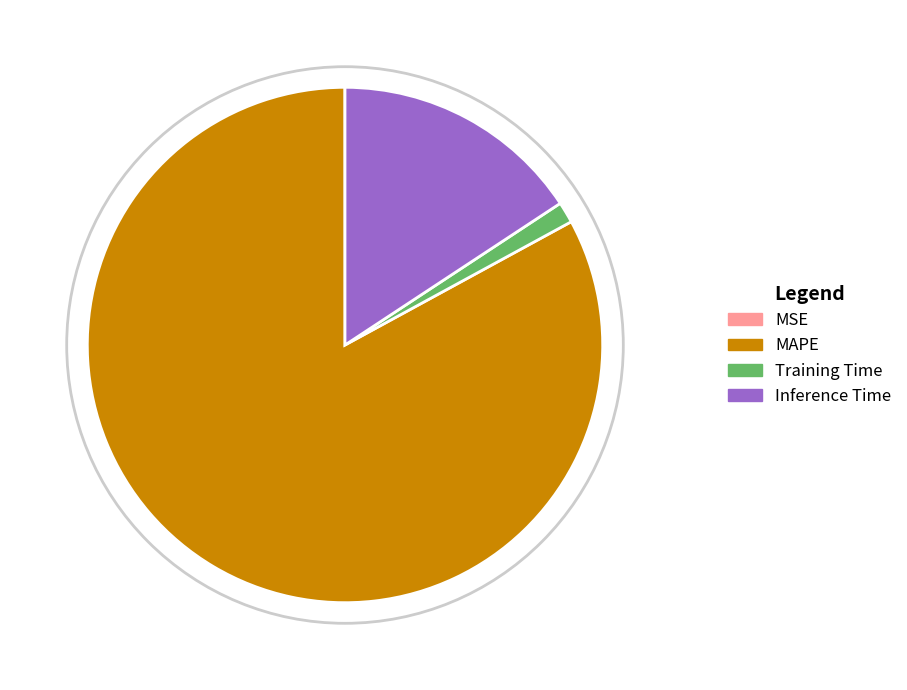

What percentage is the Training Time slice, to the nearest percent?

1%